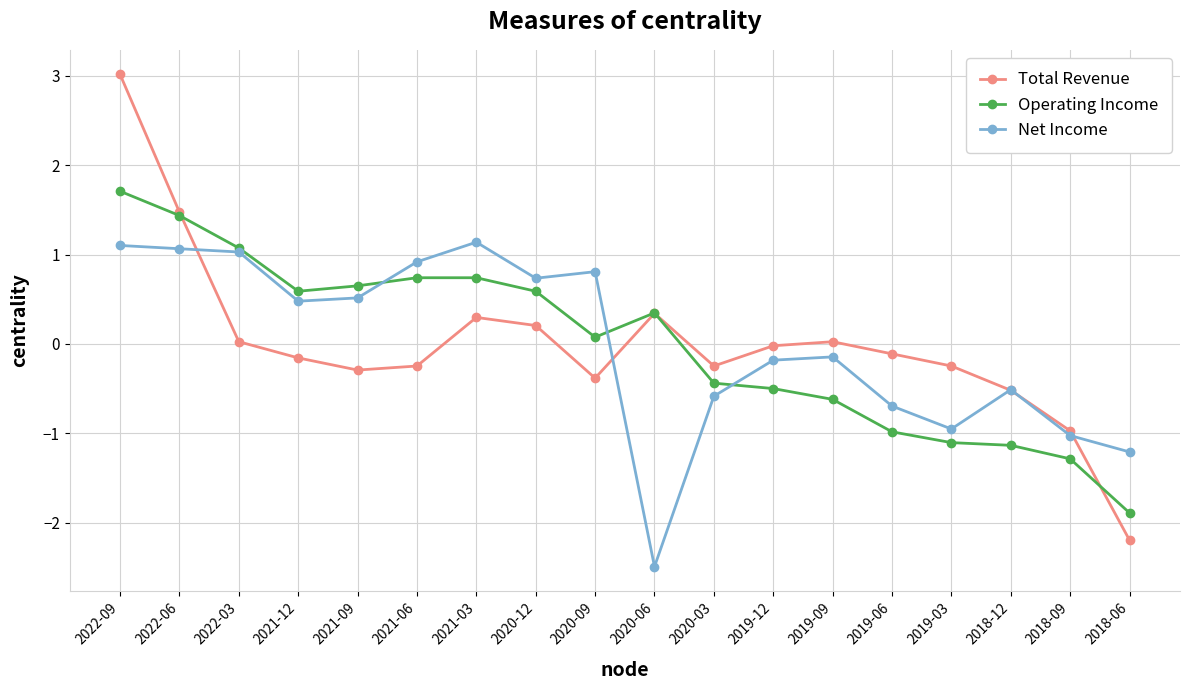

Count the number of data series in this chart.

3